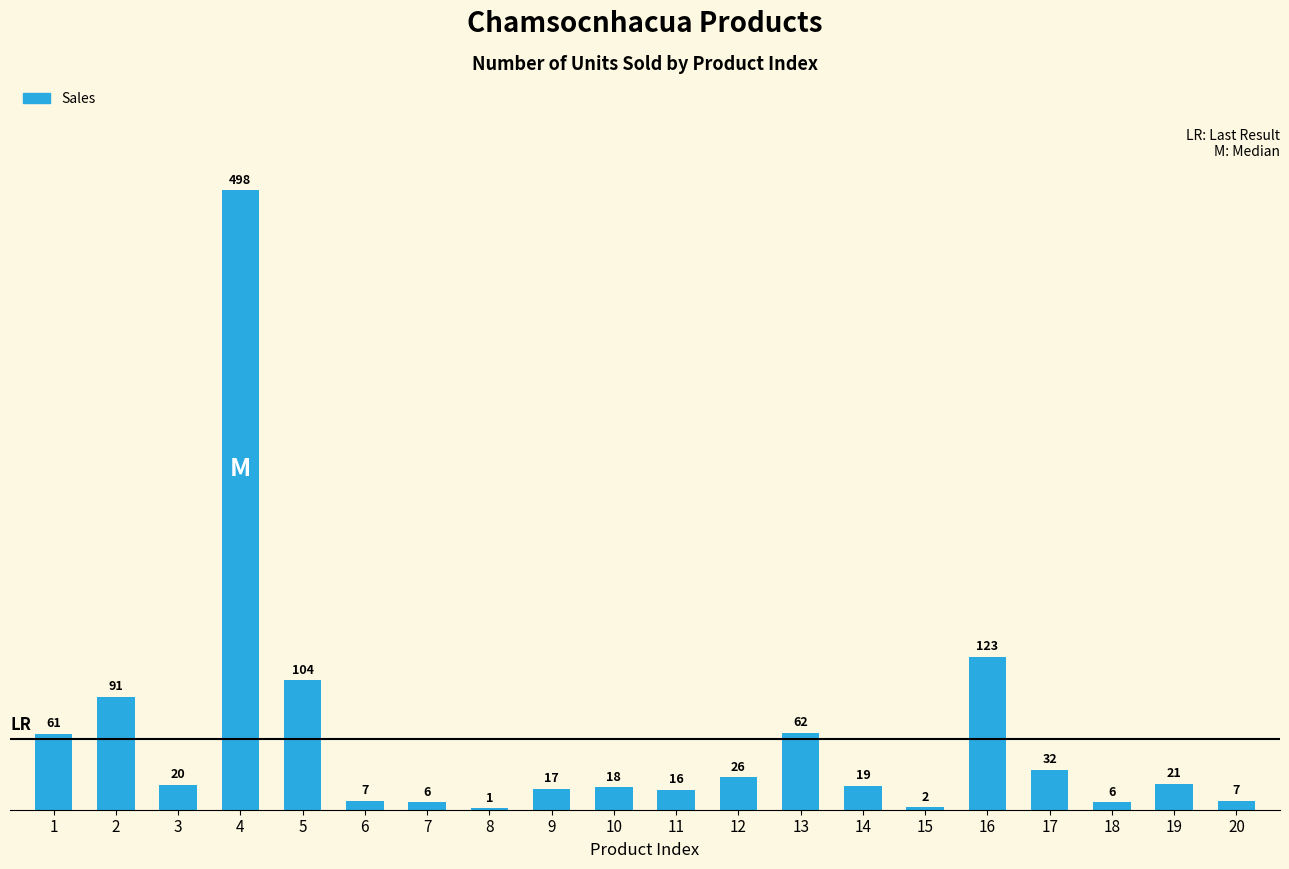

What value does the data have at 2, to the nearest 50?

100